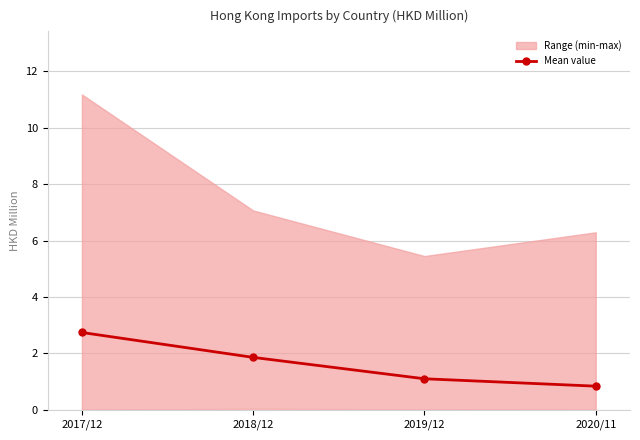

At which label does the data first exceed 1?

2017/12